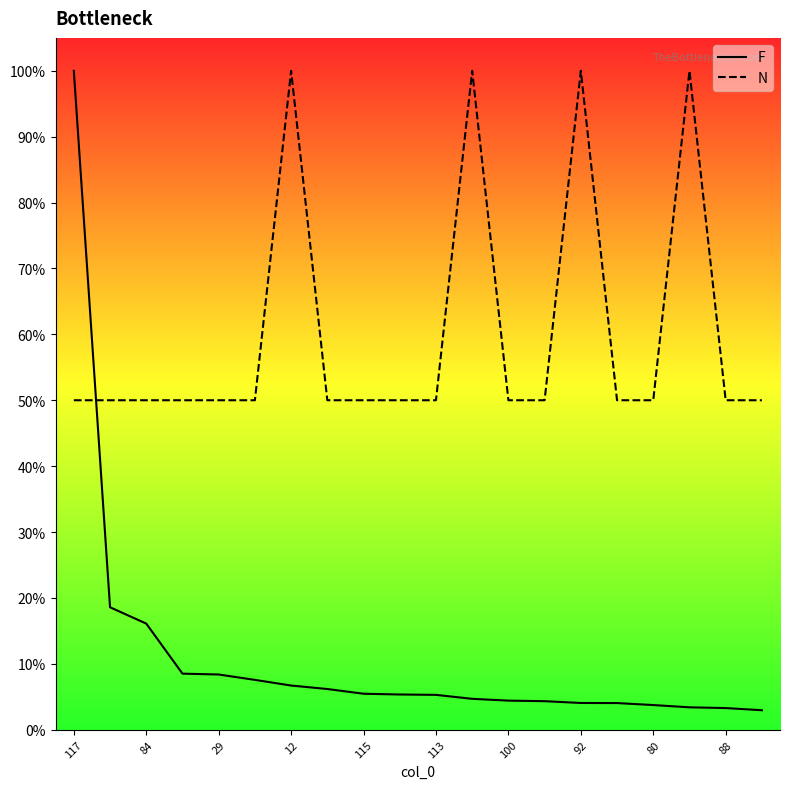

Is this an area chart (filled region under the line)?

No